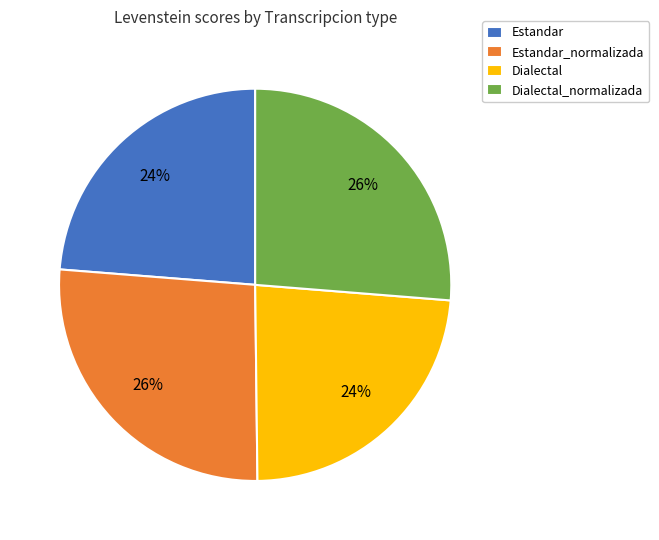

Approximately how many times larger is the value at Estandar compared to Dialectal_normalizada?

0.9